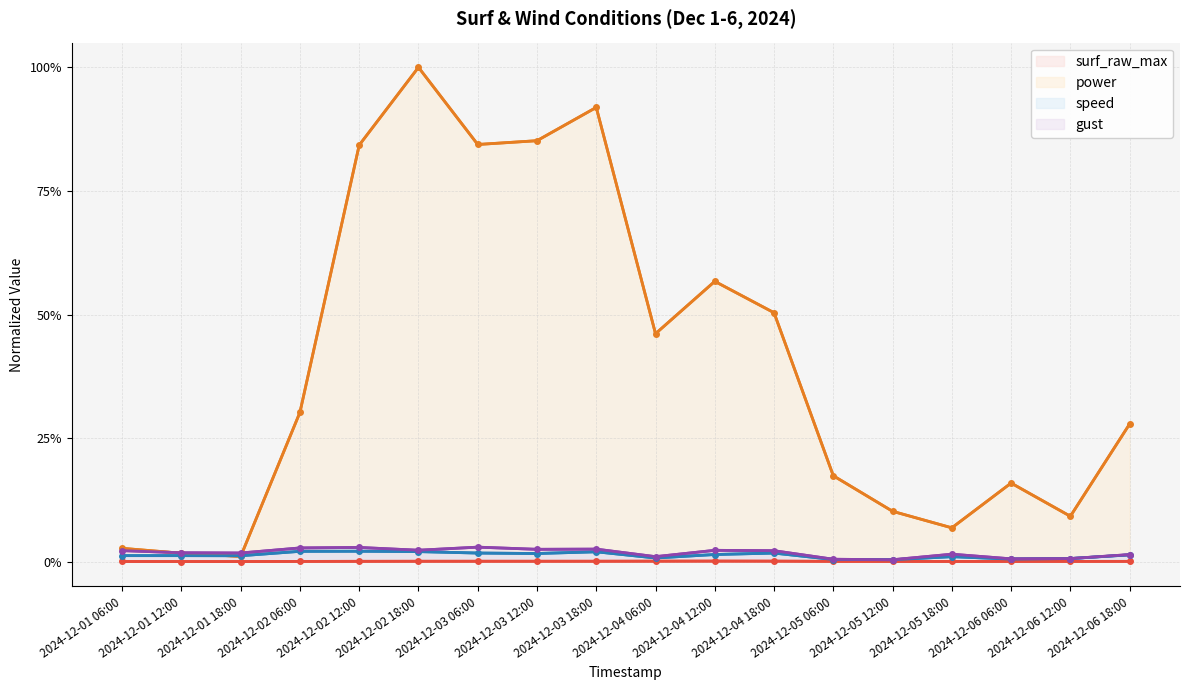

Is the value of gust at 2024-12-06 12:00 greater than the value of power at 2024-12-01 18:00?

No